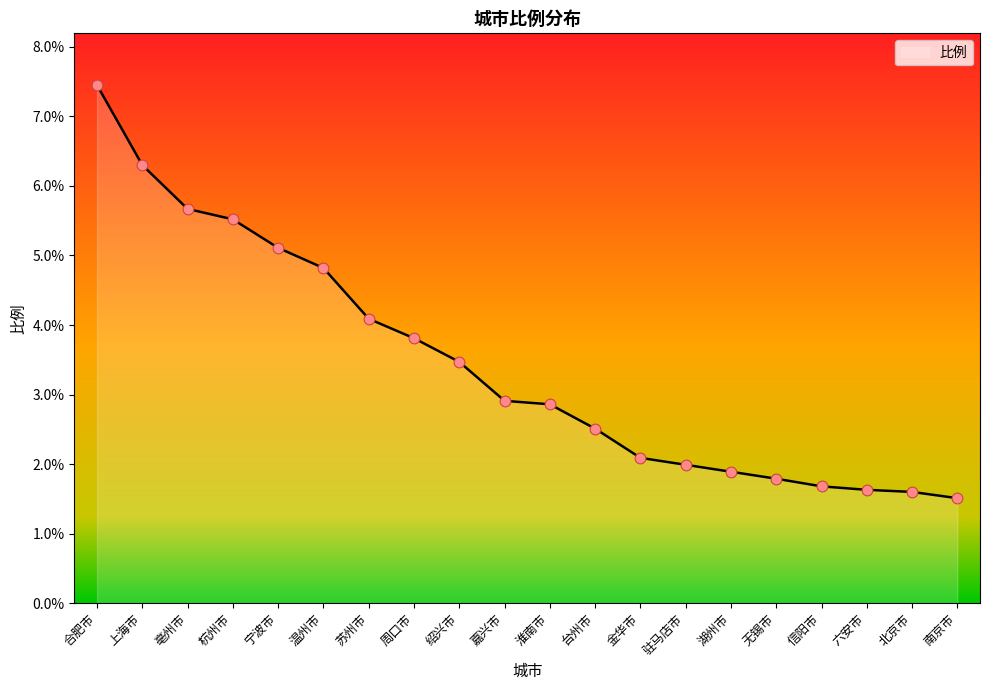

Between 湖州市 and 台州市, which is larger?

台州市